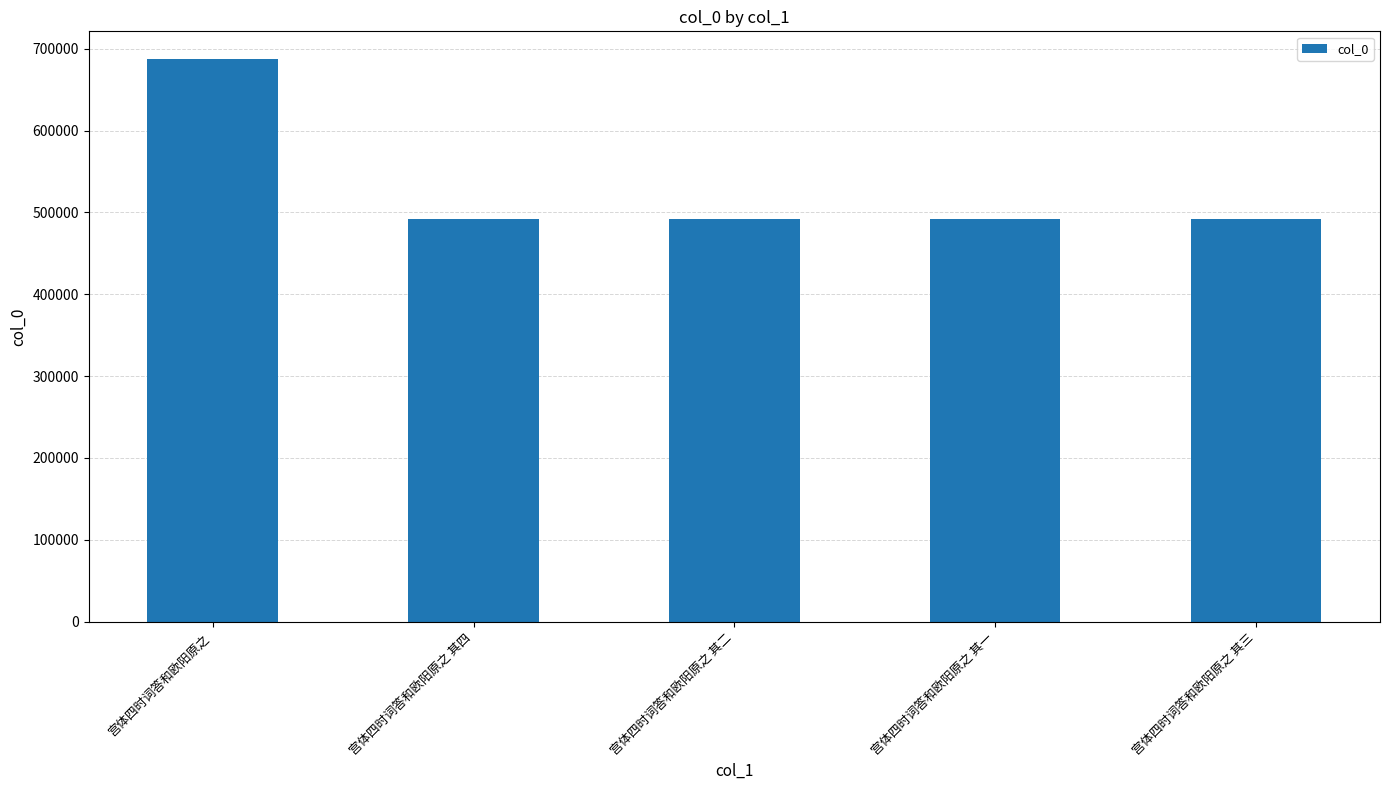

What is the value of the 3rd bar from the left?

491811